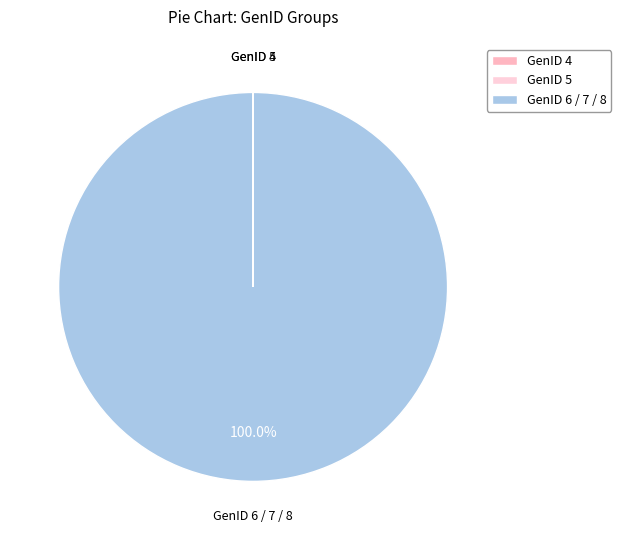

Which slice is the largest?

GenID 6 / 7 / 8